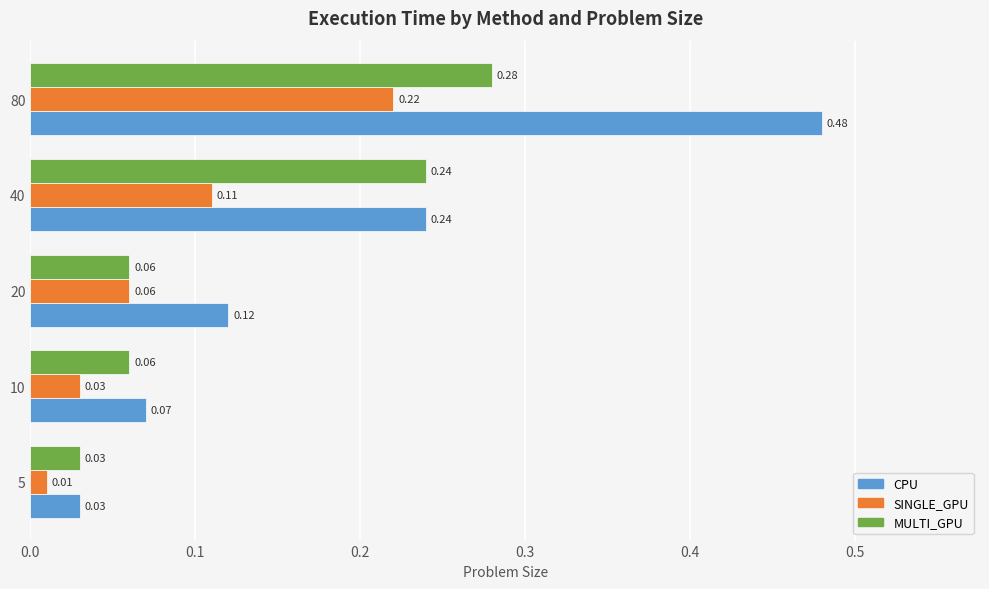

At which category is the sum across all series the highest?

80